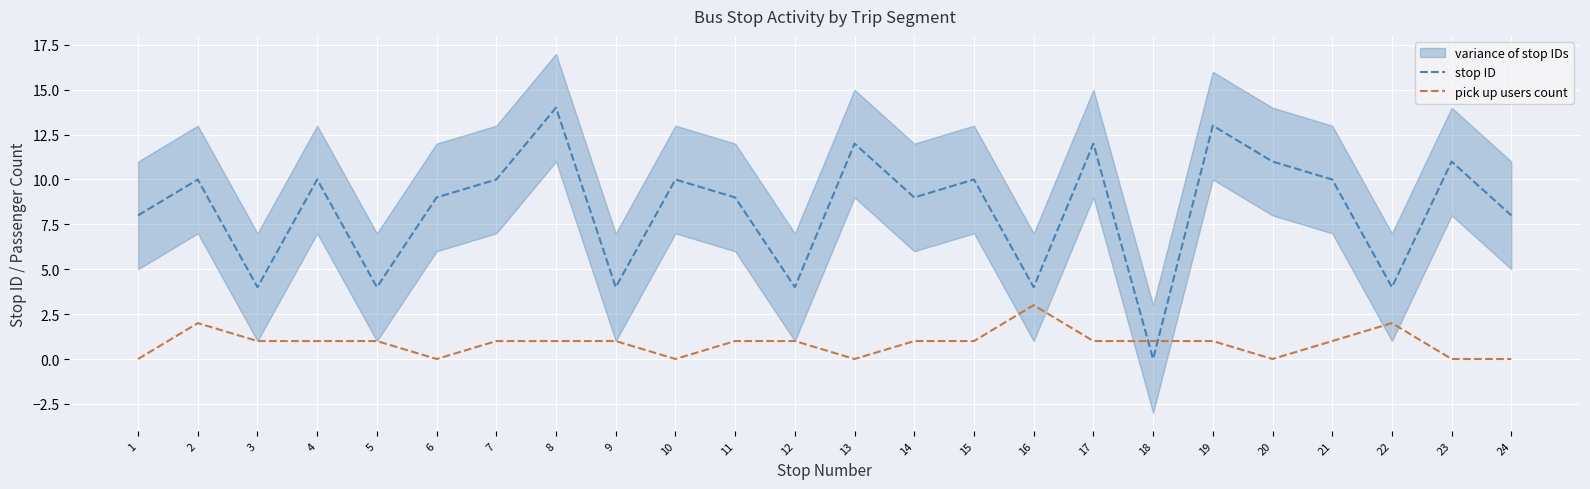

What is the difference between the stop ID values at 5 and 2?

6